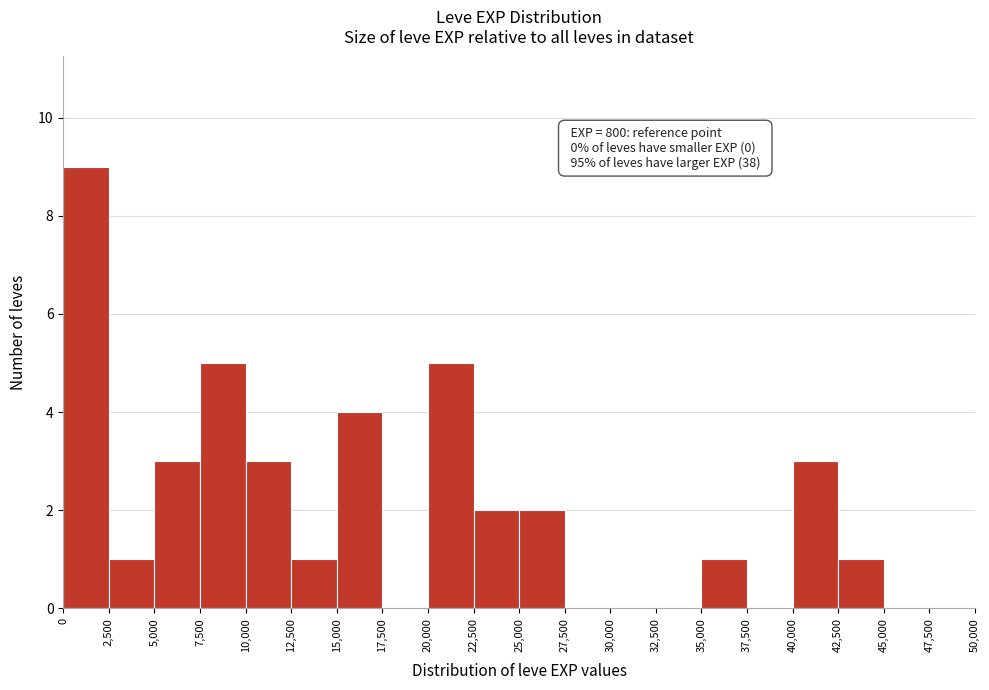

Which range on the x-axis has the tallest bar?

0 to 2,500